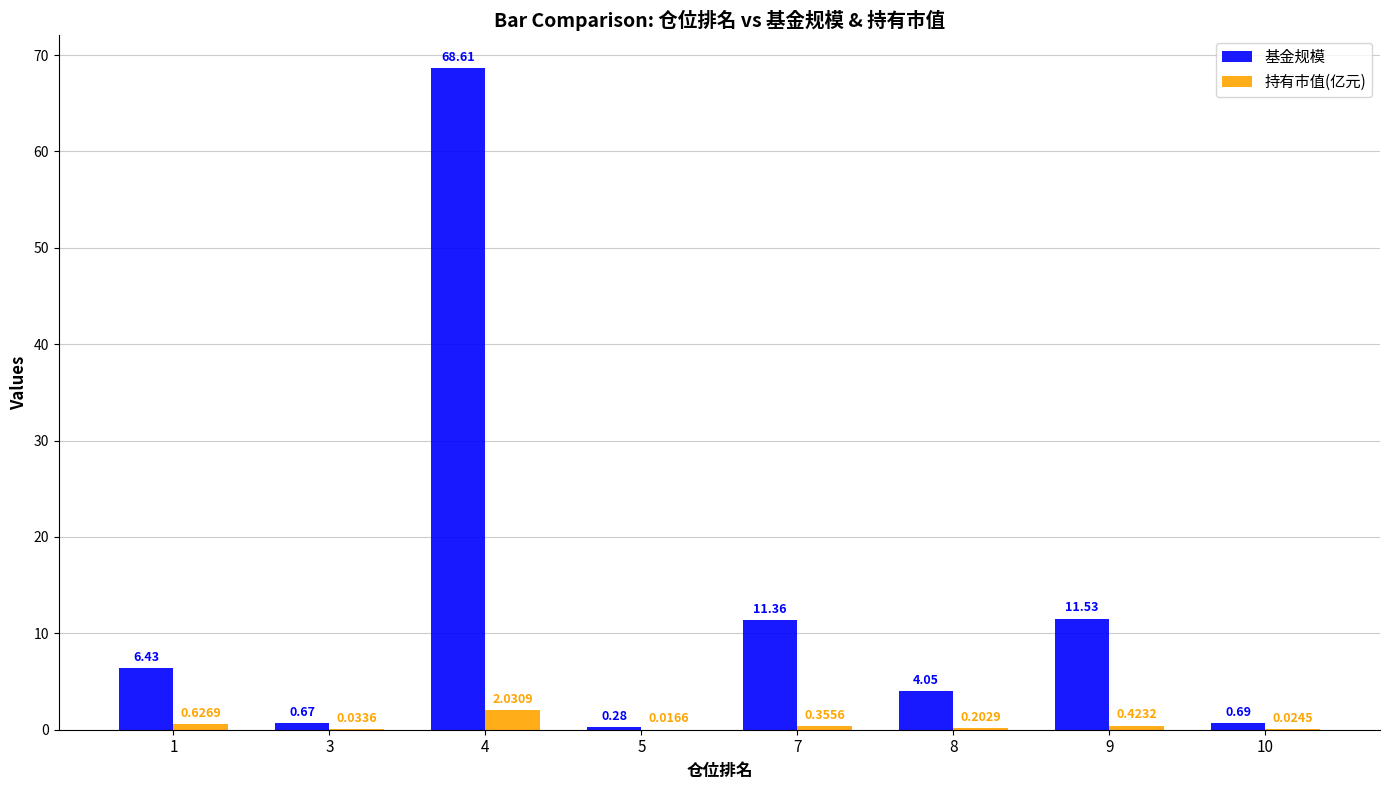

What are all the series names shown in the legend?

基金规模, 持有市值(亿元)